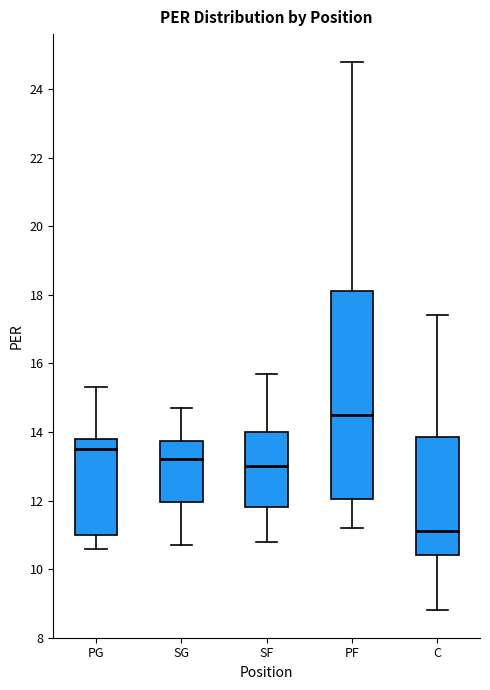

Reading left to right, read every box against the y-axis: the position of its median line, the range the box covers, and the ends of its whiskers. The values are not printed on the chart, so give them approximately, as read against the axis.

PG: median 13.6, box 11.0 to 13.8, whiskers 10.6 to 15.4
SG: median 13.2, box 12.0 to 13.8, whiskers 10.8 to 14.8
SF: median 13.0, box 11.8 to 14.0, whiskers 10.8 to 15.8
PF: median 14.6, box 12.0 to 18.2, whiskers 11.2 to 24.8
C: median 11.2, box 10.4 to 13.8, whiskers 8.8 to 17.4